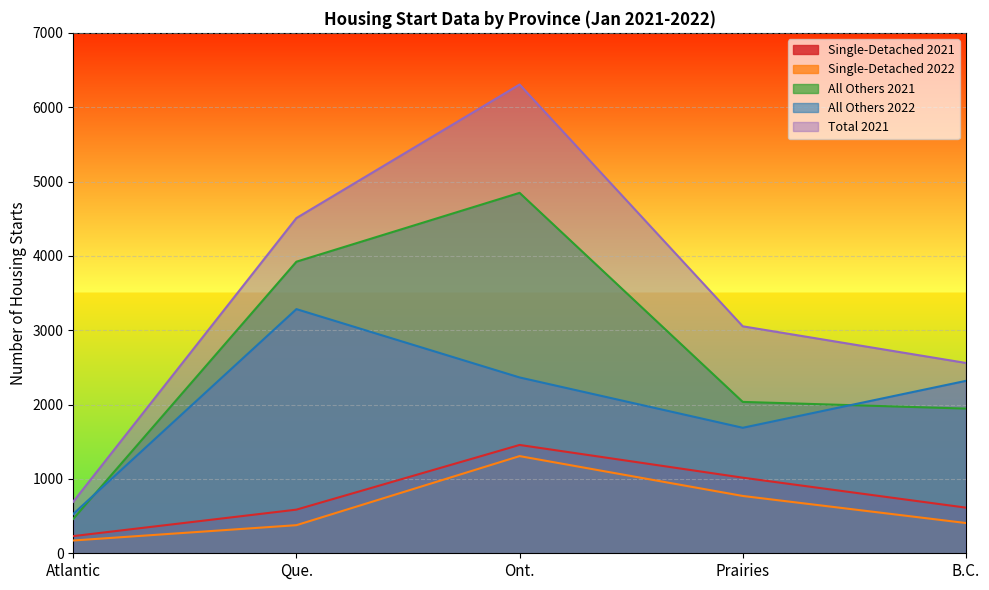

Count the number of data series in this chart.

5